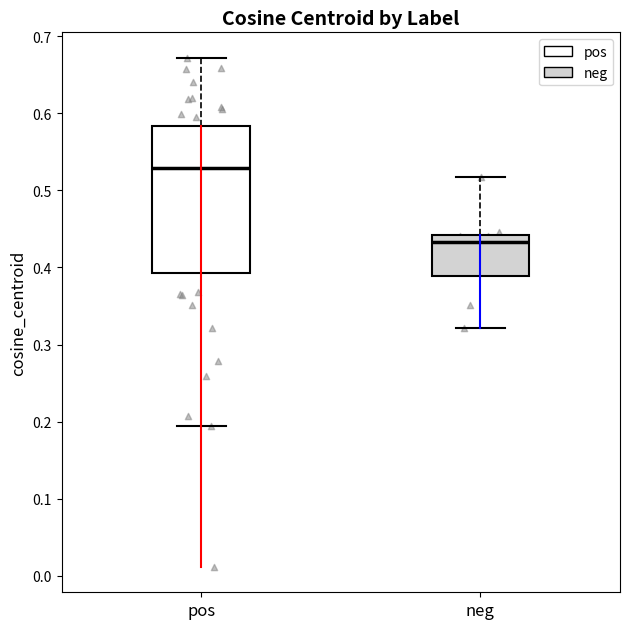

Which box has the highest median line?

pos